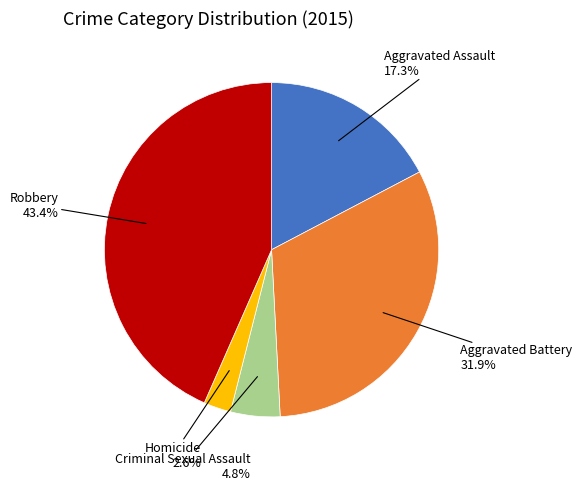

Is there any slice that represents more than half of the pie?

No